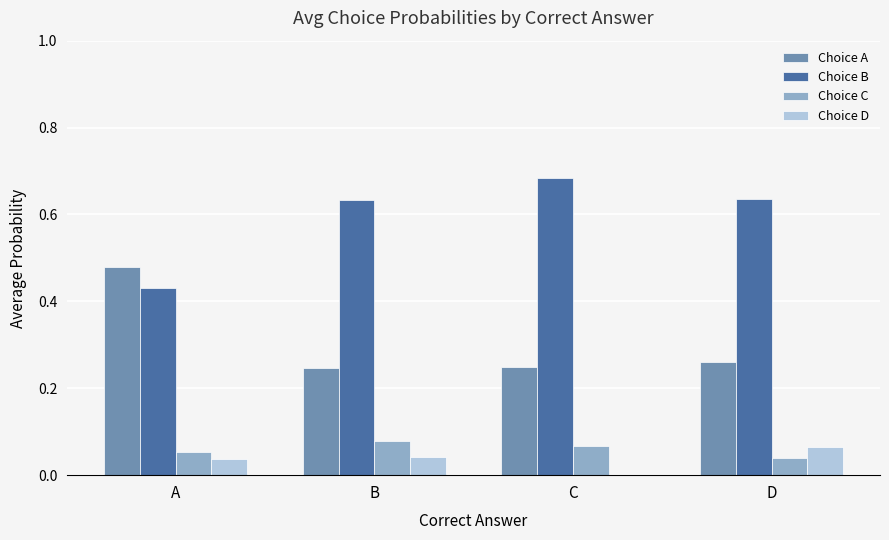

What is the total value across all series at D?

1.0